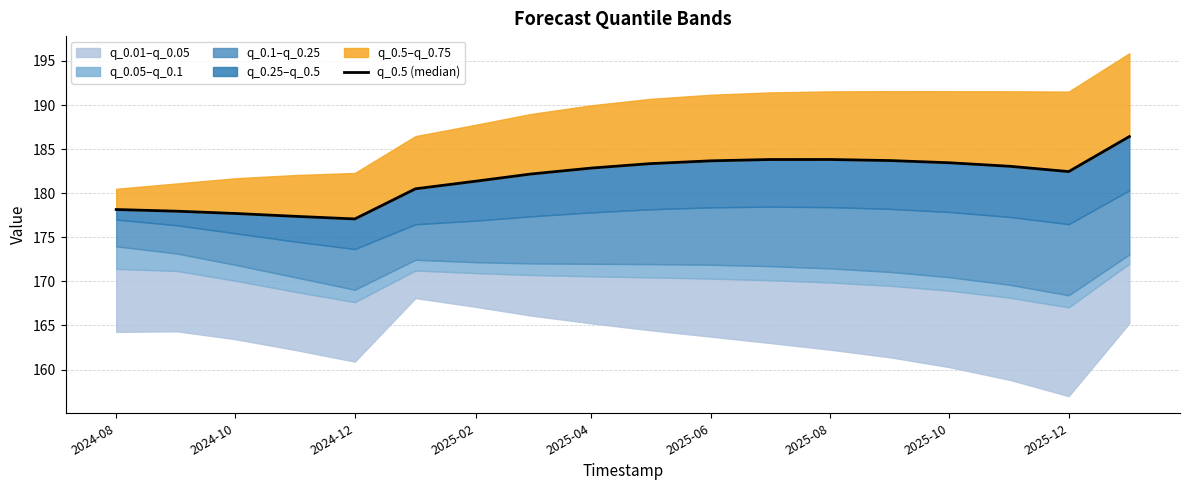

Does the chart have visible grid lines?

Yes